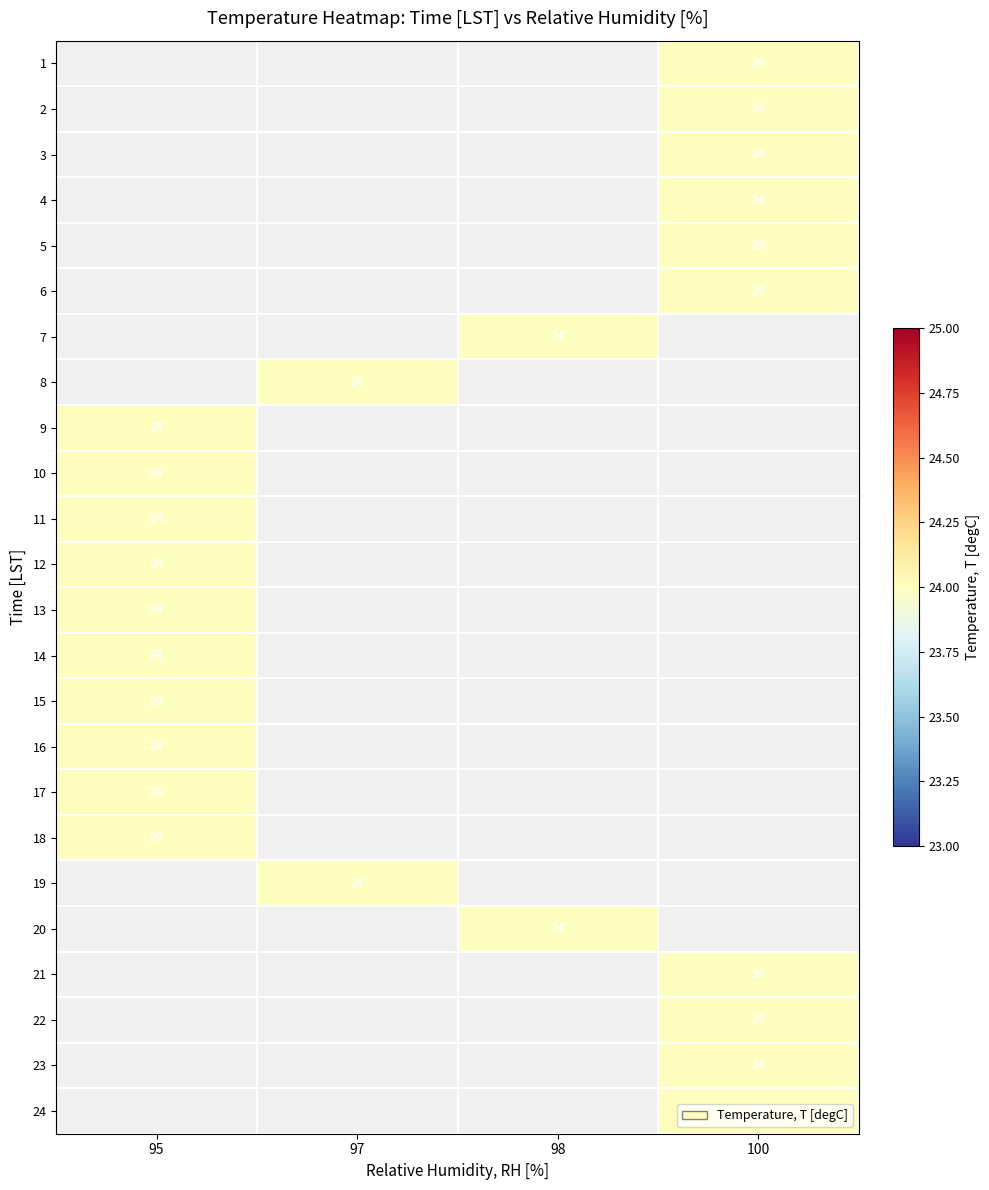

Is the value of 11 at 100 greater than the value of 7 at 97?

No